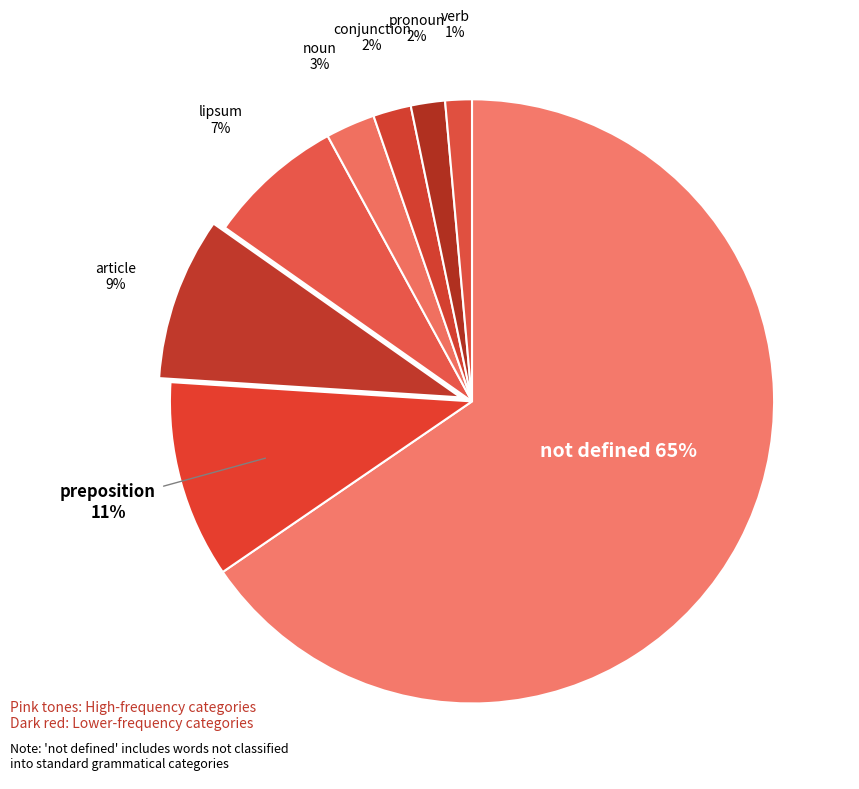

The not defined slice represents 65% of the pie. True or false?

True